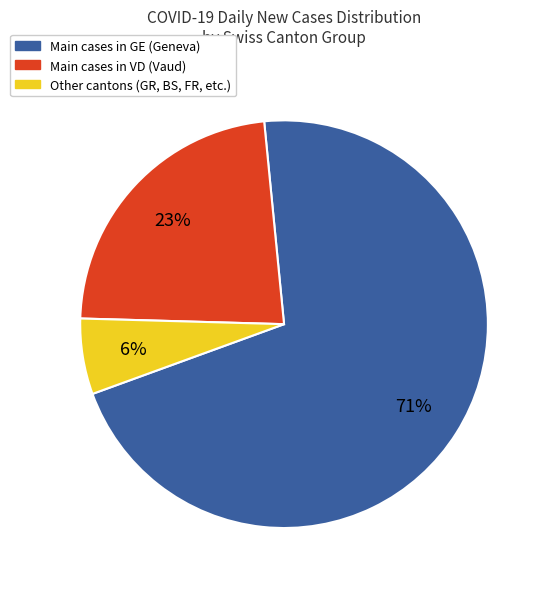

What is the majority slice?

Main cases in GE (Geneva)